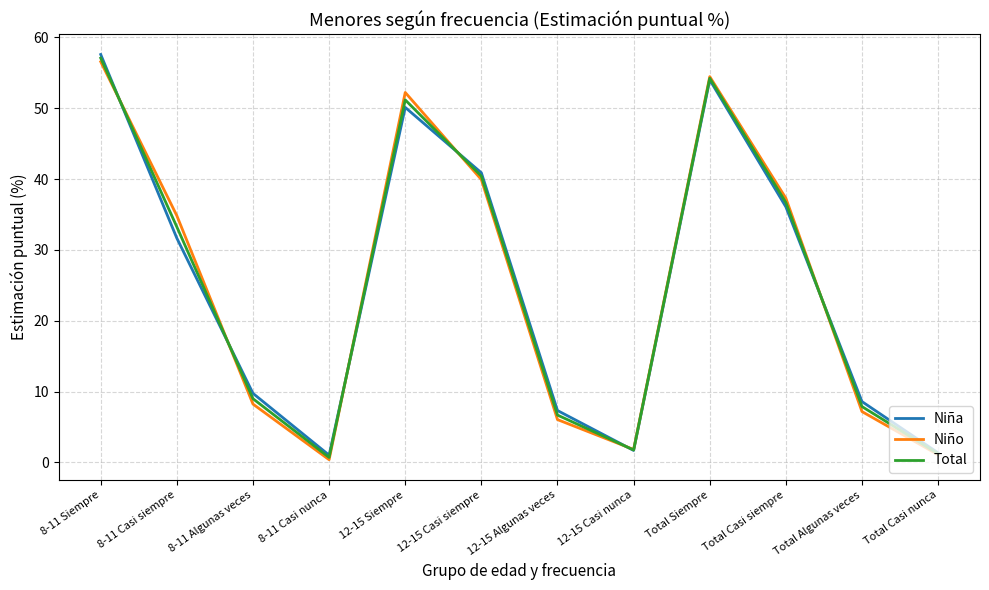

Rank the series at 12-15 Algunas veces from lowest to highest value.

Niño, Total, Niña